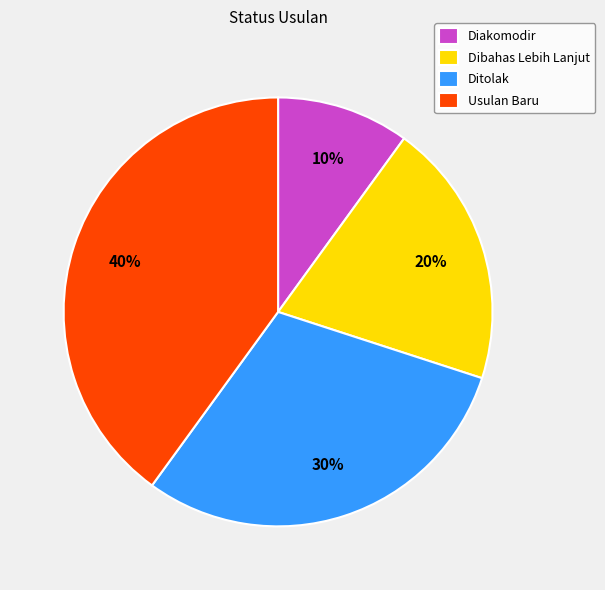

Count the number of slices in the pie.

4